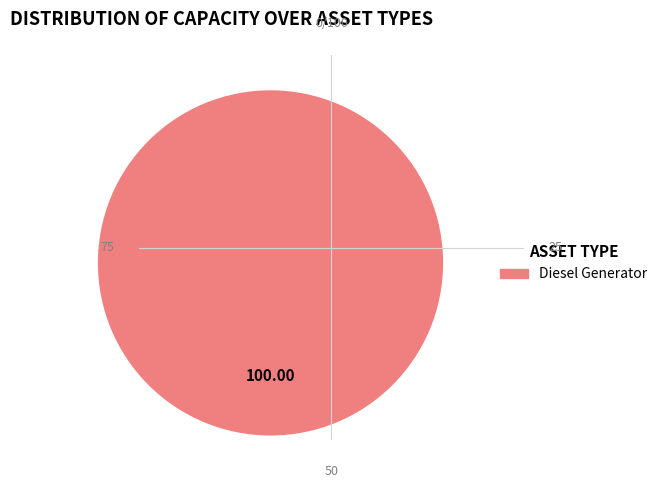

Is there any slice that represents more than half of the pie?

Yes